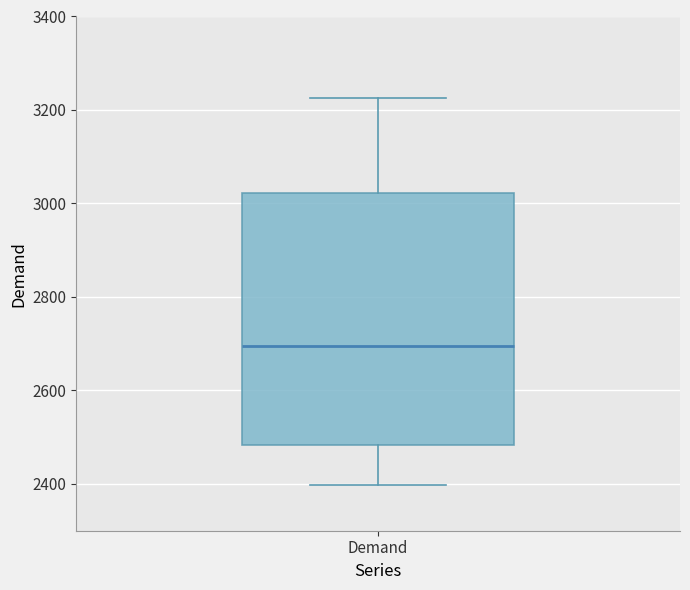

Transcribe this box plot: give where the median line is, the range the box spans, and where the two whiskers end, as read against the y-axis. The values are not printed on the chart, so give them approximately, as read against the axis.

median 2700, box 2480 to 3020, whiskers 2400 to 3220